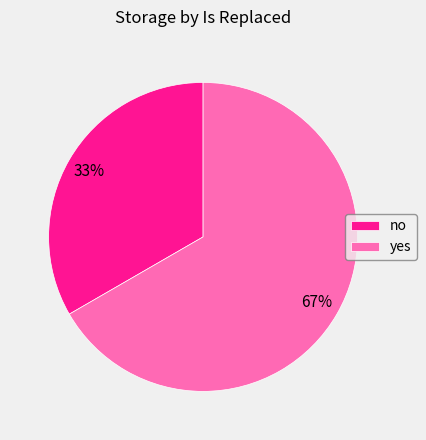

Is there any slice that represents more than half of the pie?

Yes